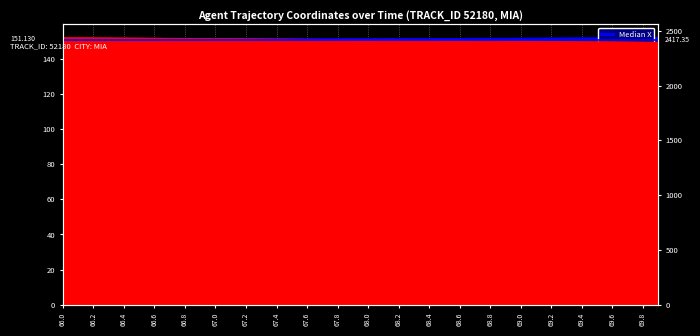

Does the chart display data point markers on the line(s)?

No